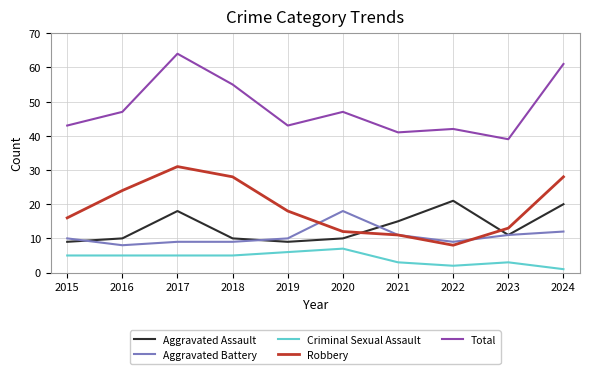

Which label corresponds to the largest value in the chart?

2017